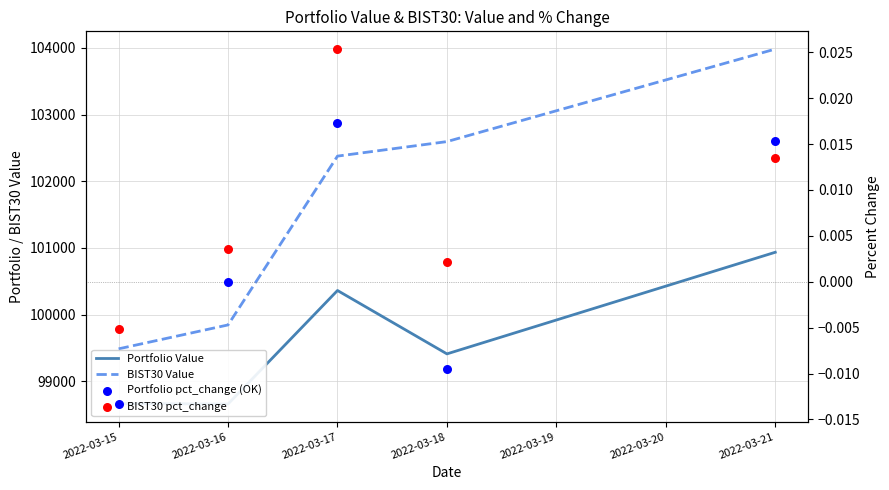

At how many categories does at least one series exceed 90752?

5